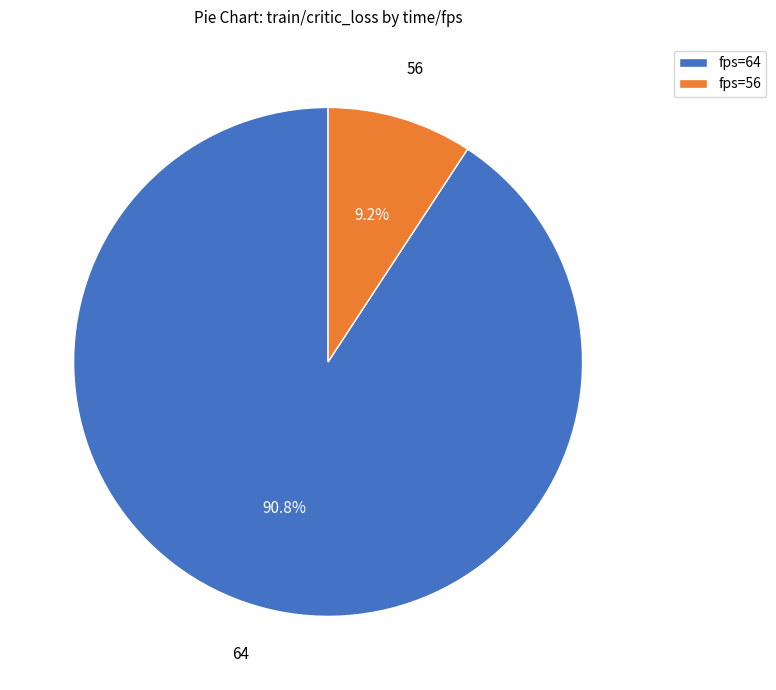

Is there a majority slice in this chart?

Yes